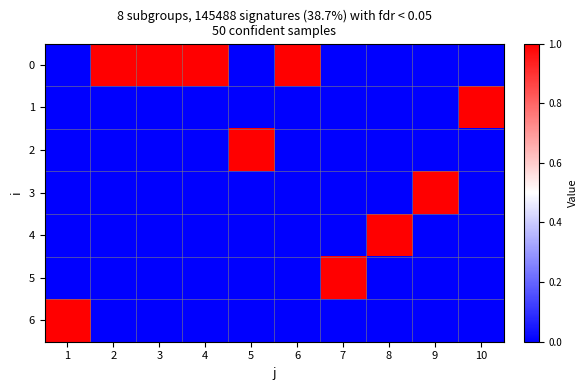

Reading left to right, list all the values displayed in this chart.

0: 1=0	2=1	3=1	4=1	5=0	6=1	7=0	8=0	9=0	10=0
1: 1=0	2=0	3=0	4=0	5=0	6=0	7=0	8=0	9=0	10=1
2: 1=0	2=0	3=0	4=0	5=1	6=0	7=0	8=0	9=0	10=0
3: 1=0	2=0	3=0	4=0	5=0	6=0	7=0	8=0	9=1	10=0
4: 1=0	2=0	3=0	4=0	5=0	6=0	7=0	8=1	9=0	10=0
5: 1=0	2=0	3=0	4=0	5=0	6=0	7=1	8=0	9=0	10=0
6: 1=1	2=0	3=0	4=0	5=0	6=0	7=0	8=0	9=0	10=0